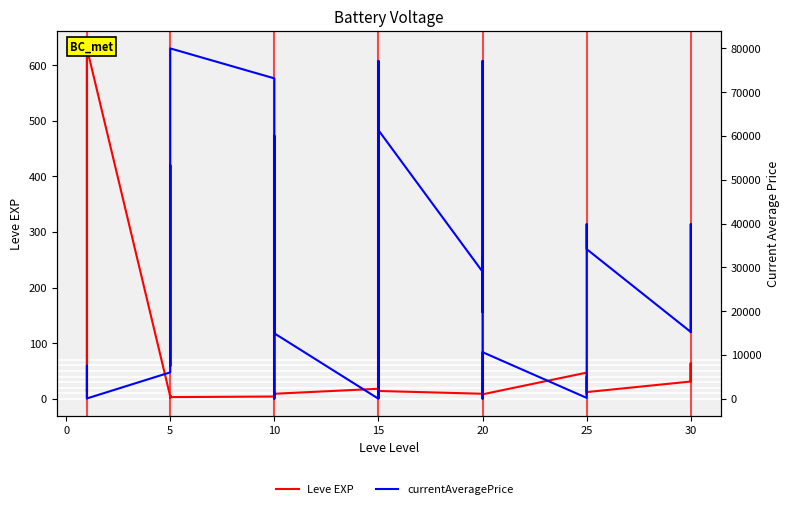

Between 20 and 14, which series saw the biggest shift?

currentAveragePrice